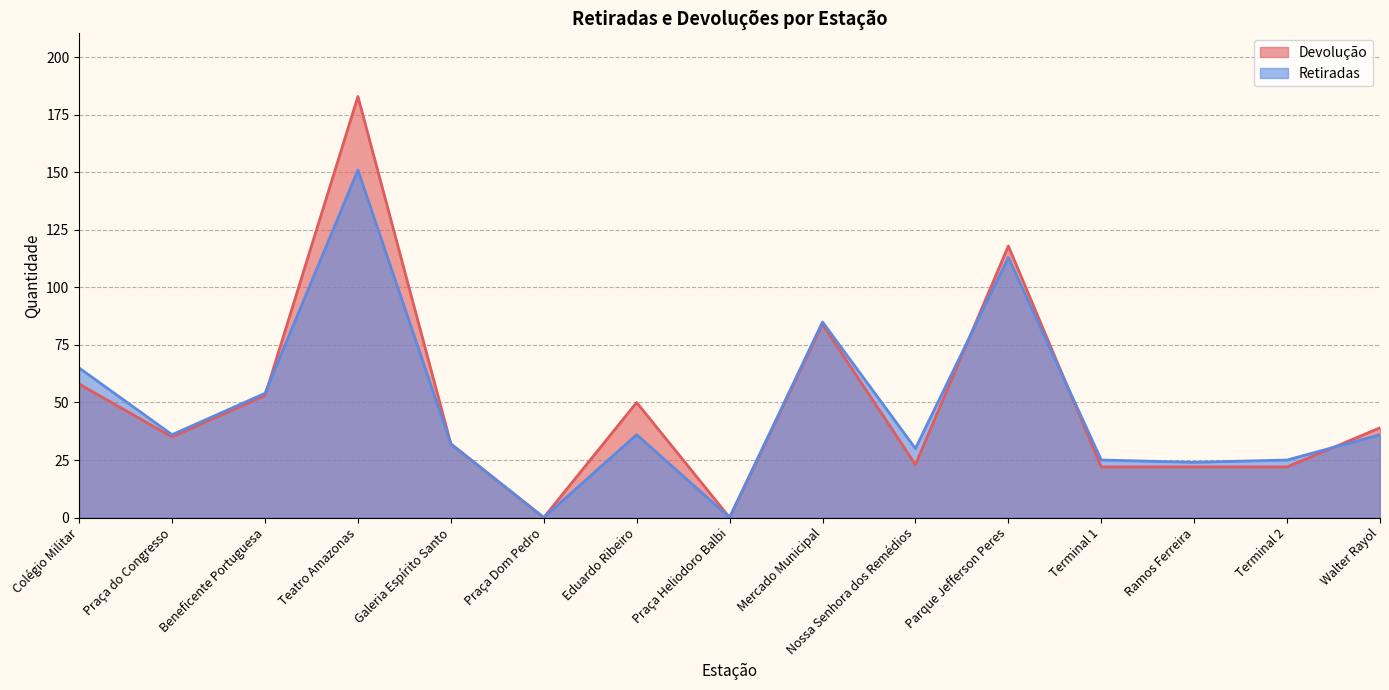

Reading right to left, transcribe all the data shown in this chart.

Devolução: Walter Rayol=39	Terminal 2=22	Ramos Ferreira=22	Terminal 1=22	Parque Jefferson Peres=118	Nossa Senhora dos Remédios=23	Mercado Municipal=84	Praça Heliodoro Balbi=0	Eduardo Ribeiro=50	Praça Dom Pedro=0	Galeria Espírito Santo=32	Teatro Amazonas=183	Beneficente Portuguesa=53	Praça do Congresso=35	Colégio Militar=58
Retiradas: Walter Rayol=36	Terminal 2=25	Ramos Ferreira=24	Terminal 1=25	Parque Jefferson Peres=113	Nossa Senhora dos Remédios=30	Mercado Municipal=85	Praça Heliodoro Balbi=0	Eduardo Ribeiro=36	Praça Dom Pedro=0	Galeria Espírito Santo=32	Teatro Amazonas=151	Beneficente Portuguesa=54	Praça do Congresso=36	Colégio Militar=65